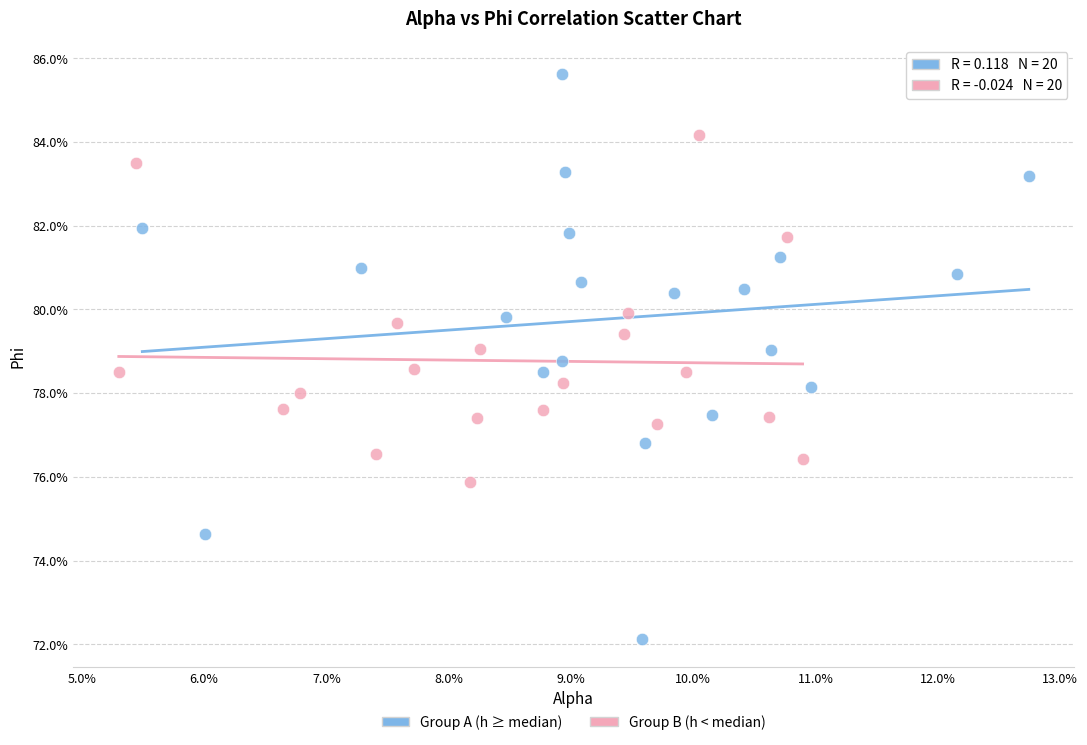

What are all the series names shown in the legend?

Group A (h ≥ median), Group B (h < median)